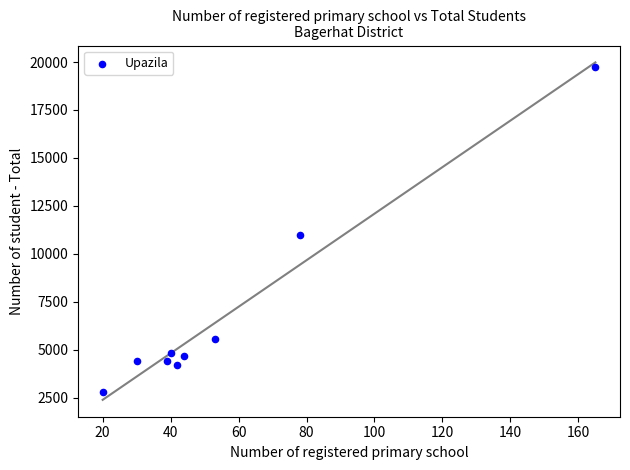

What Y value in the scatter plot is closest to 11265?

11000